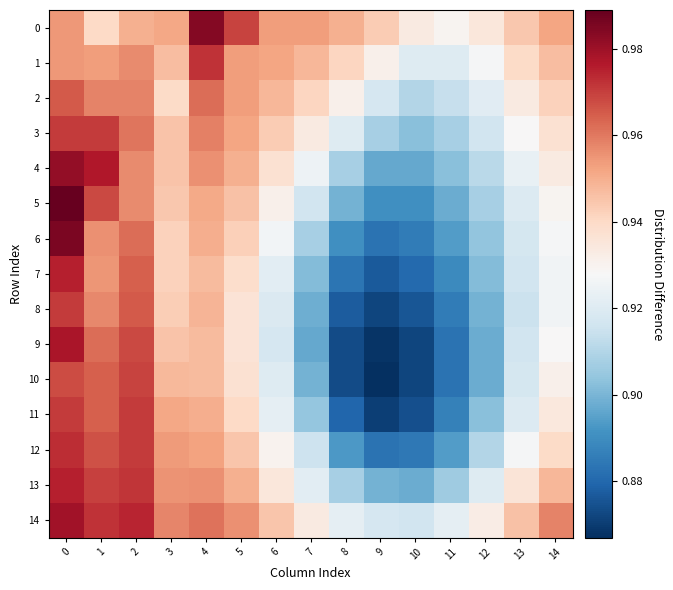

Which series has the largest range (max minus min)?

9